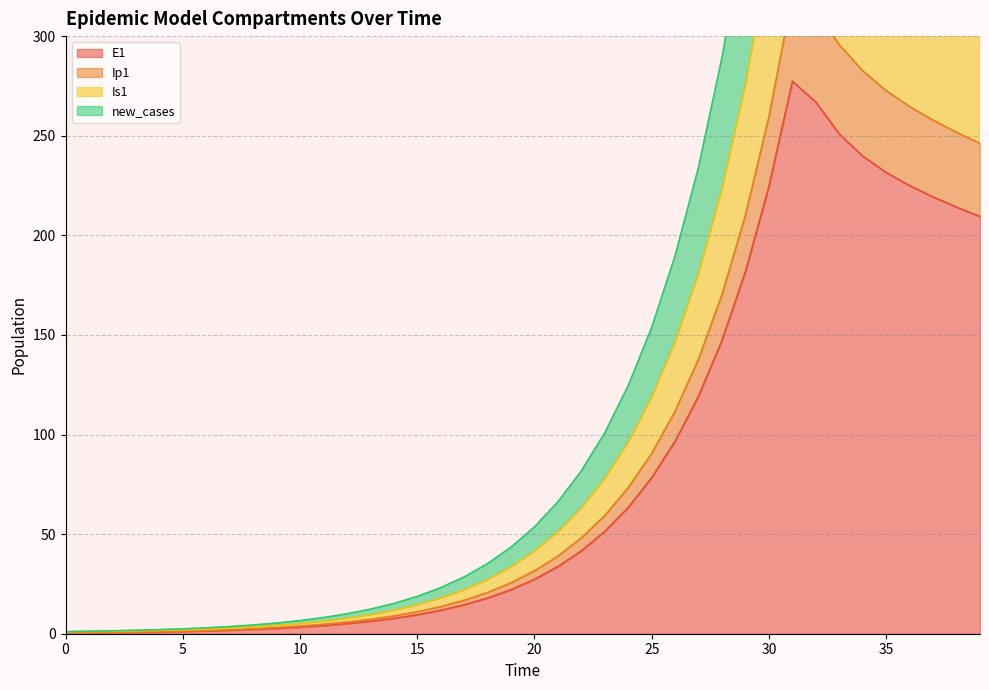

True or false: Ip1 and new_cases cross at least once.

False